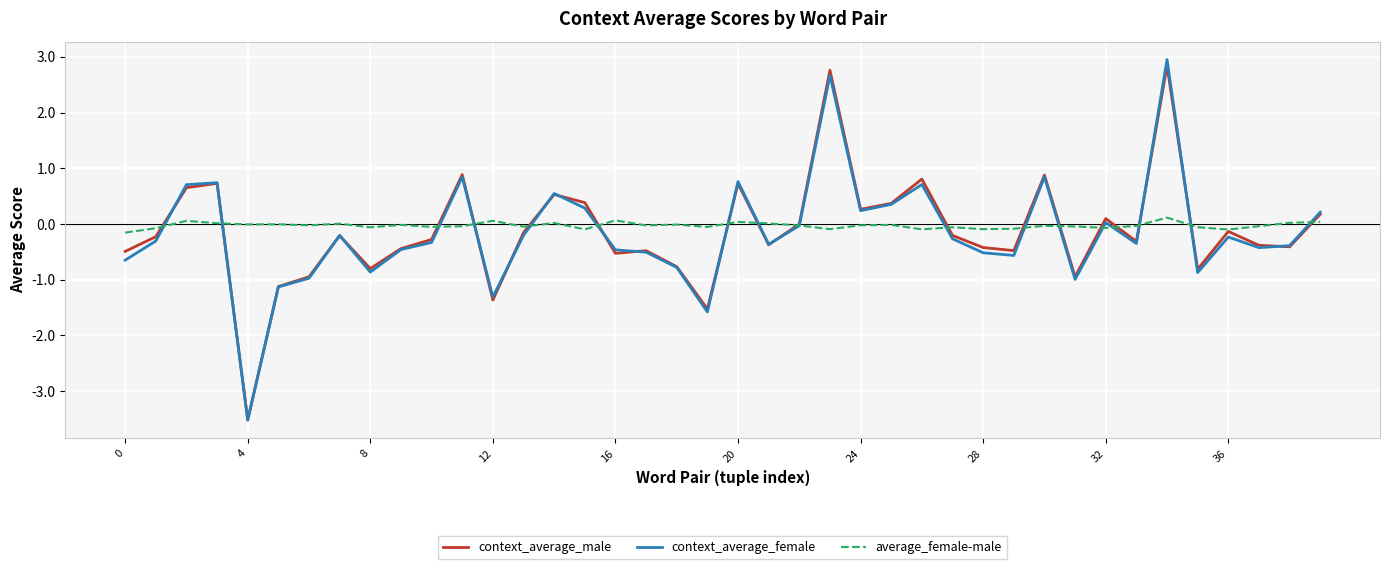

What is the greatest value displayed?

3.0